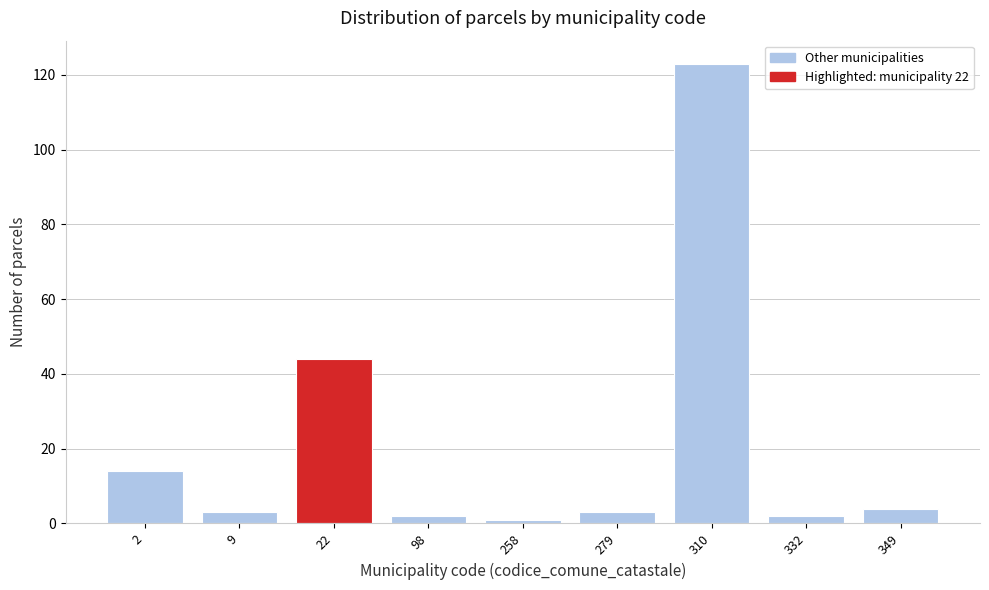

Reading left to right, list all the values displayed in this chart.

14	3	44	2	1	3	123	2	4